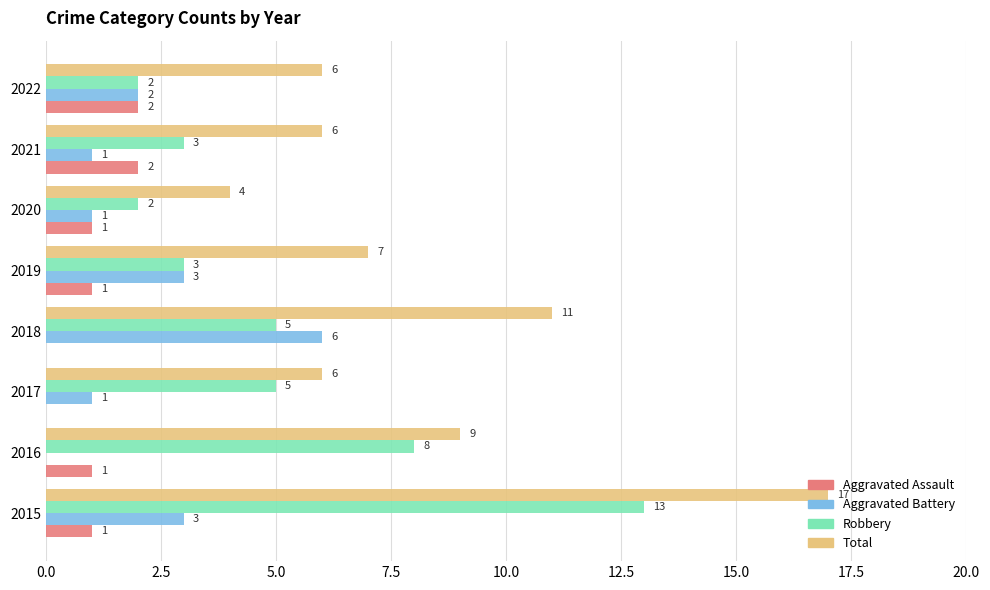

What is the sum of all Aggravated Assault values?

8